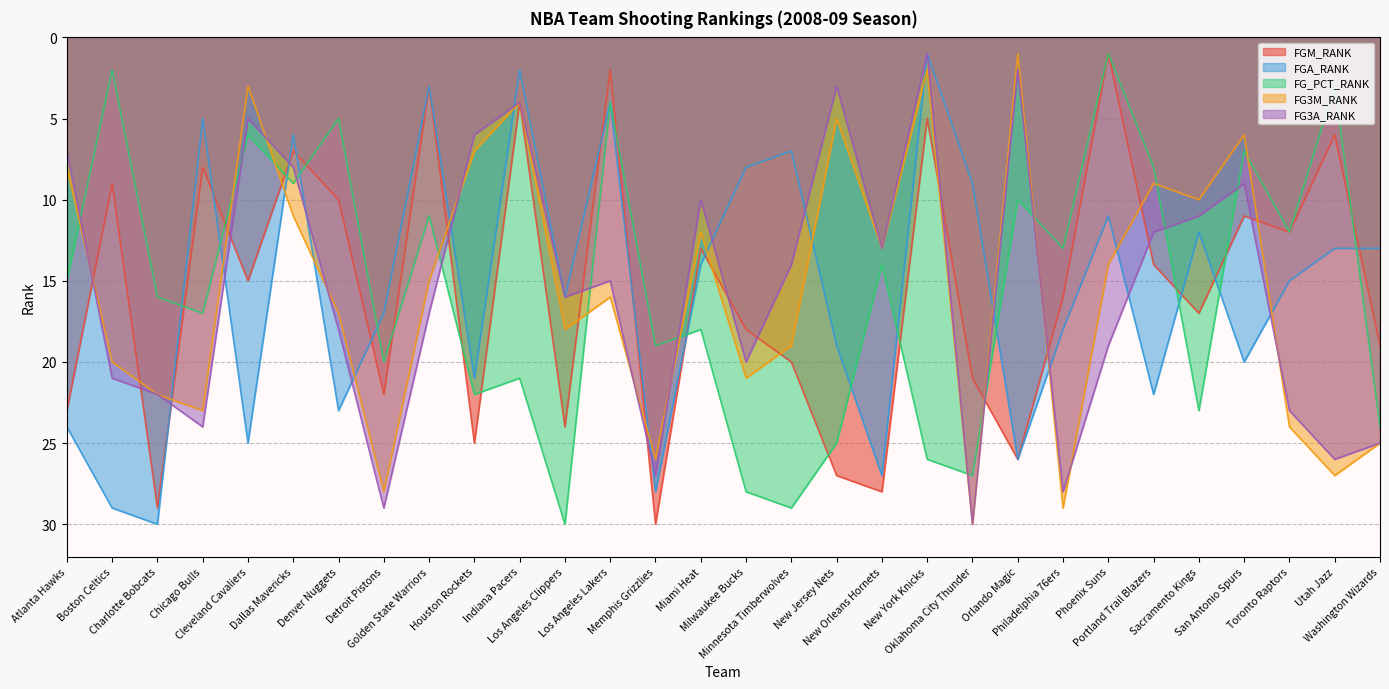

What is the average value of the FG3A_RANK series?

16